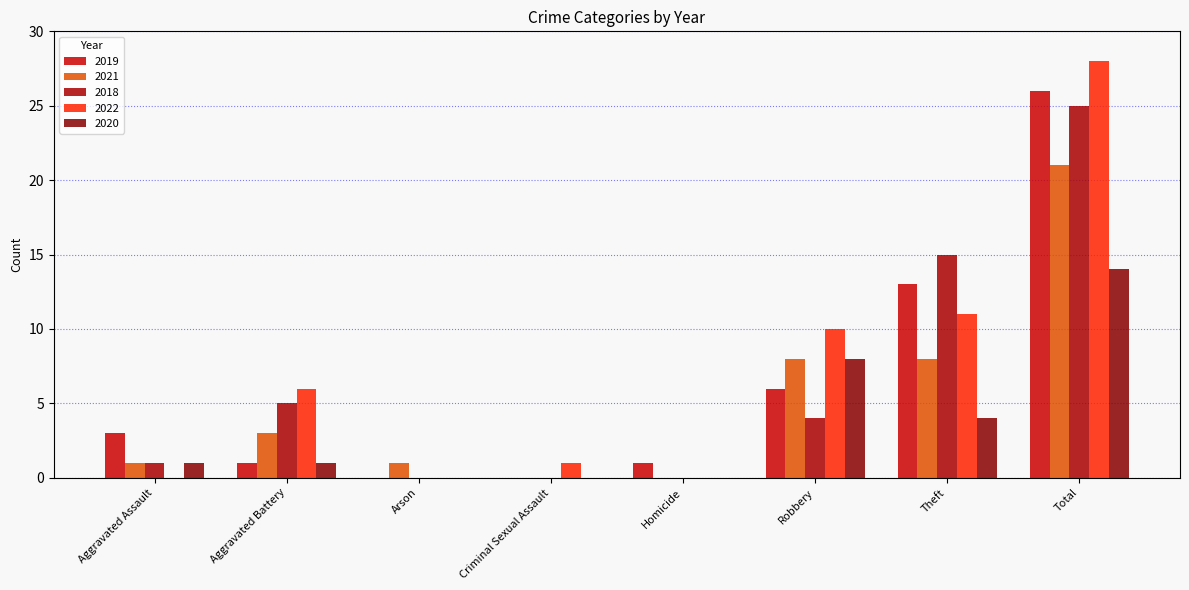

Does the chart contain stacked bars?

No